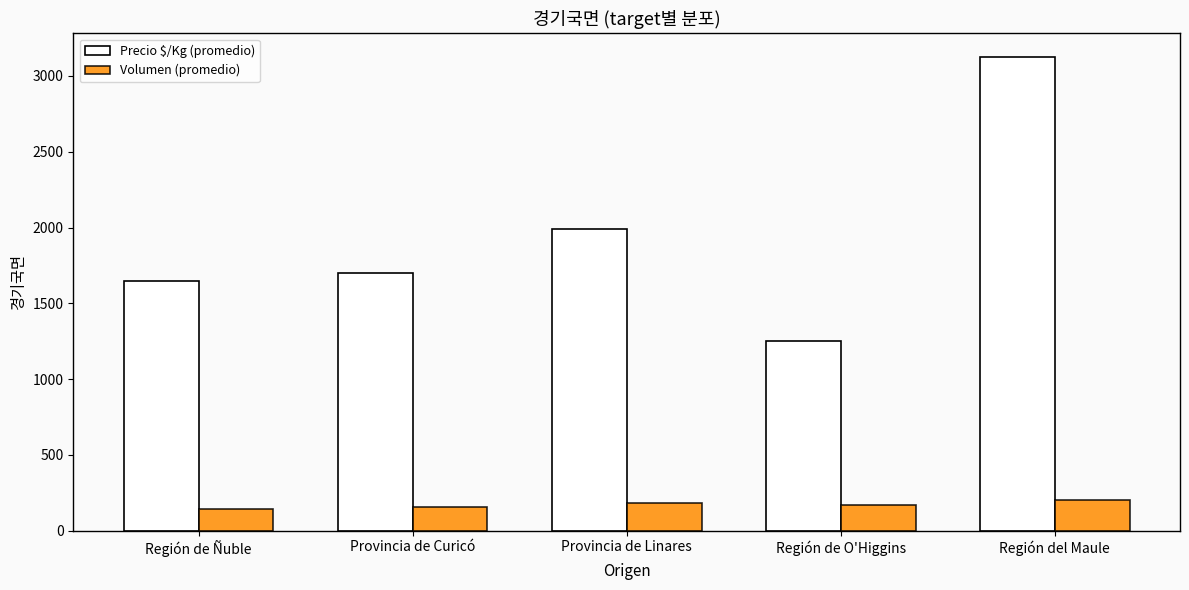

Count the number of categories in the chart.

5